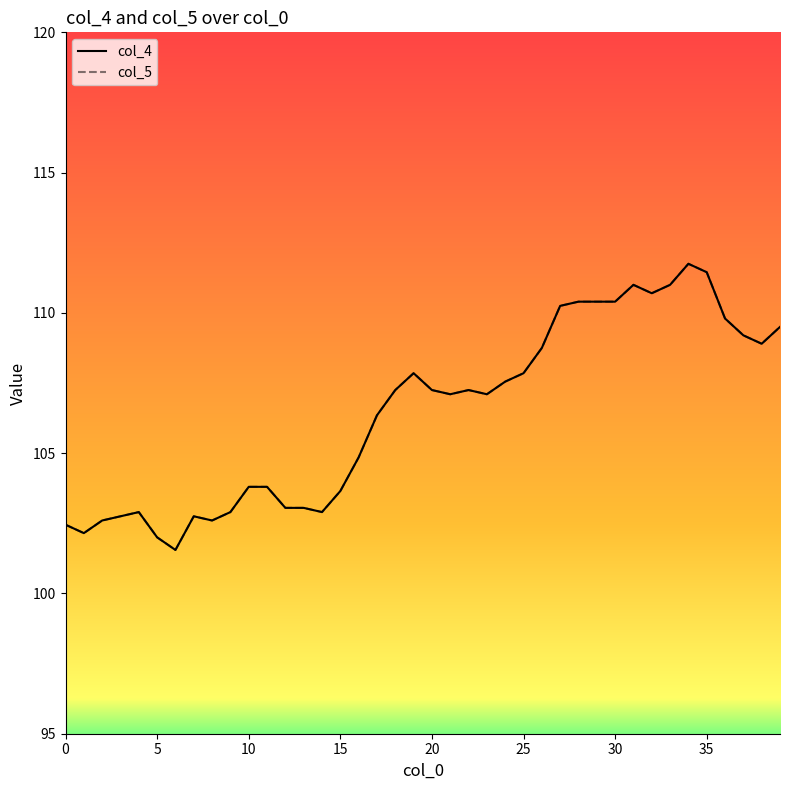

What is the difference between the maximum and minimum values in the col_4 series?

10.2